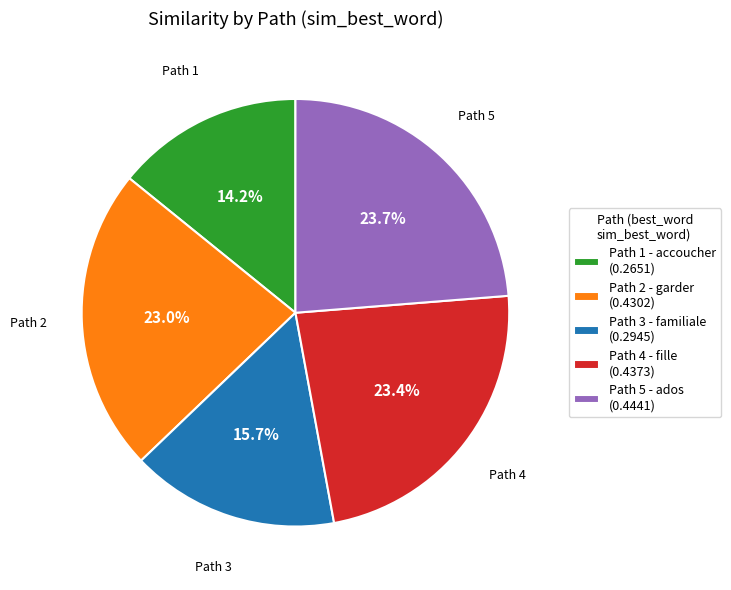

How much of the chart is everything except Path 1 - accoucher (0.2651)?

85.8%